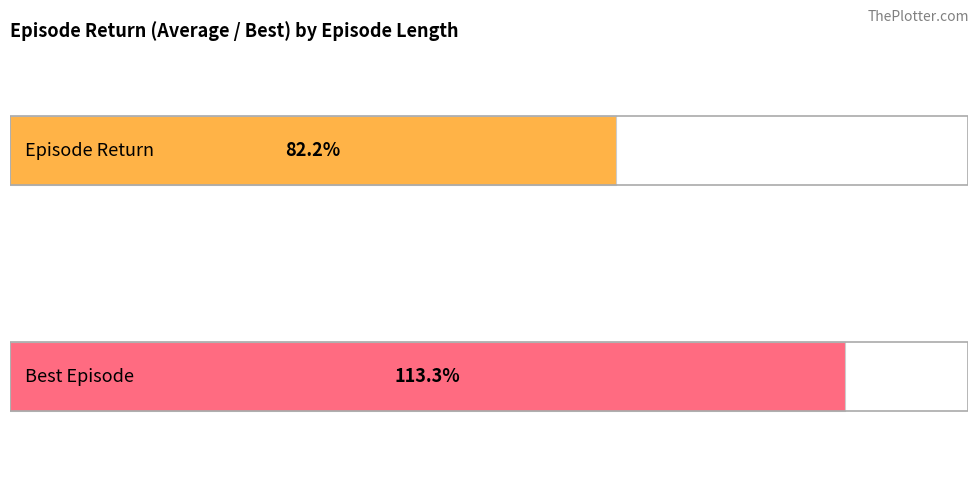

True or false: best_episode has a value of 179 at 99.

False